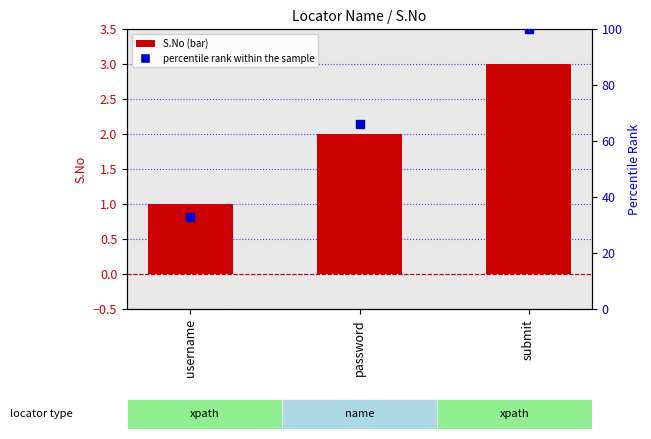

Which series has the widest spread of Y values?

percentile rank within the sample